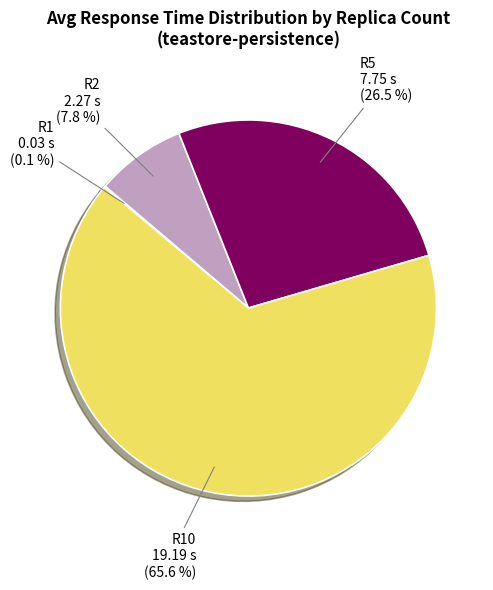

Does any single category account for the majority?

Yes